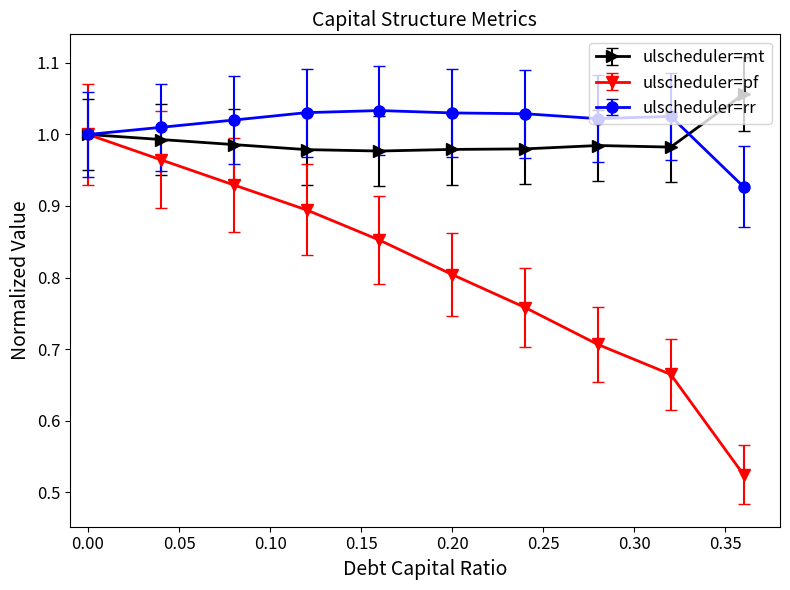

Which series has the largest range (max minus min)?

ulscheduler=pf